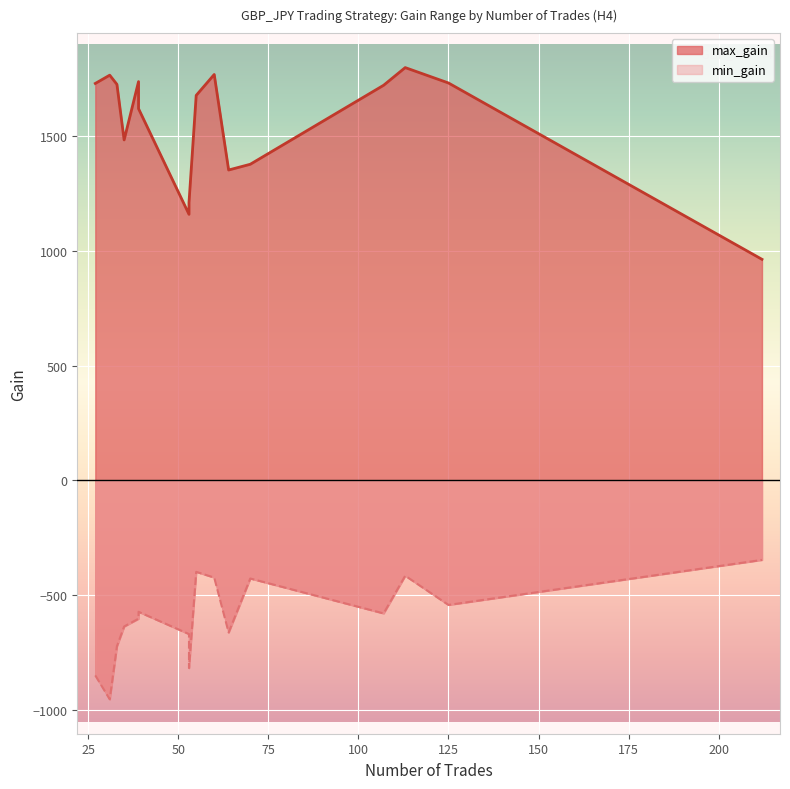

What is the sum of all max_gain values?

24814